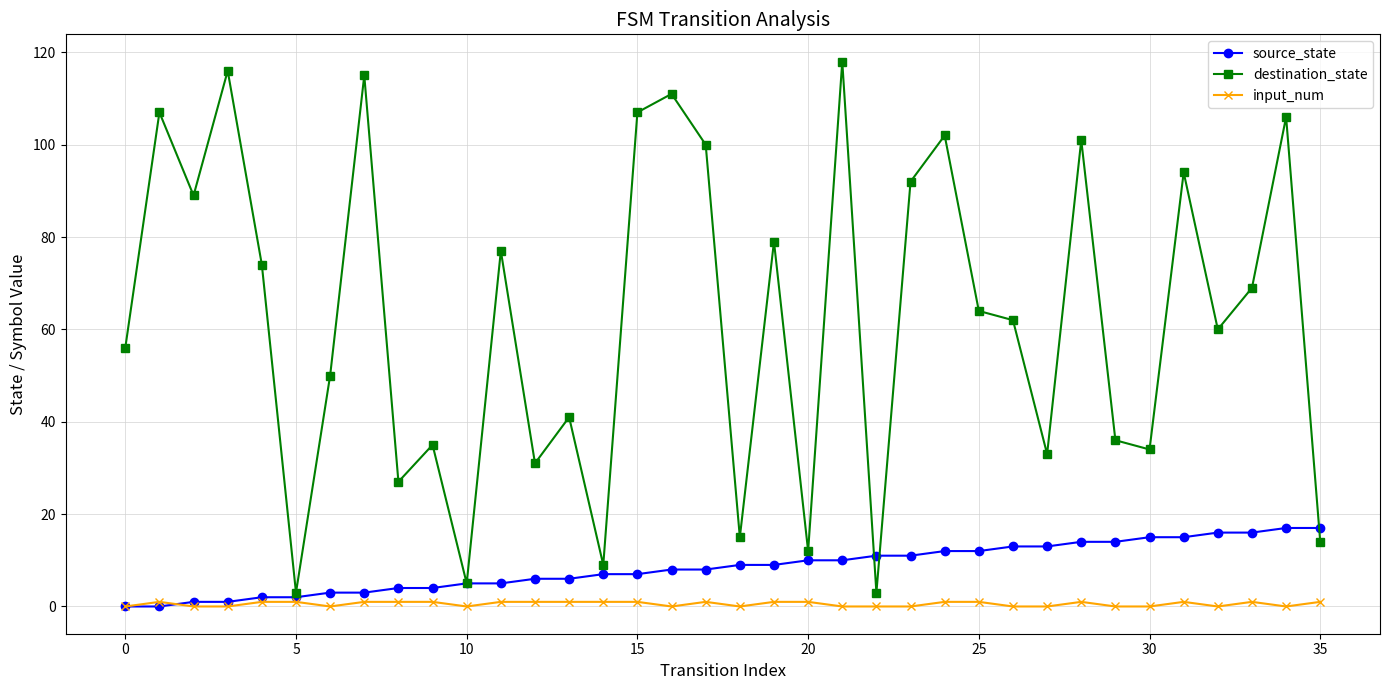

What is the highest value of the destination_state series?

118